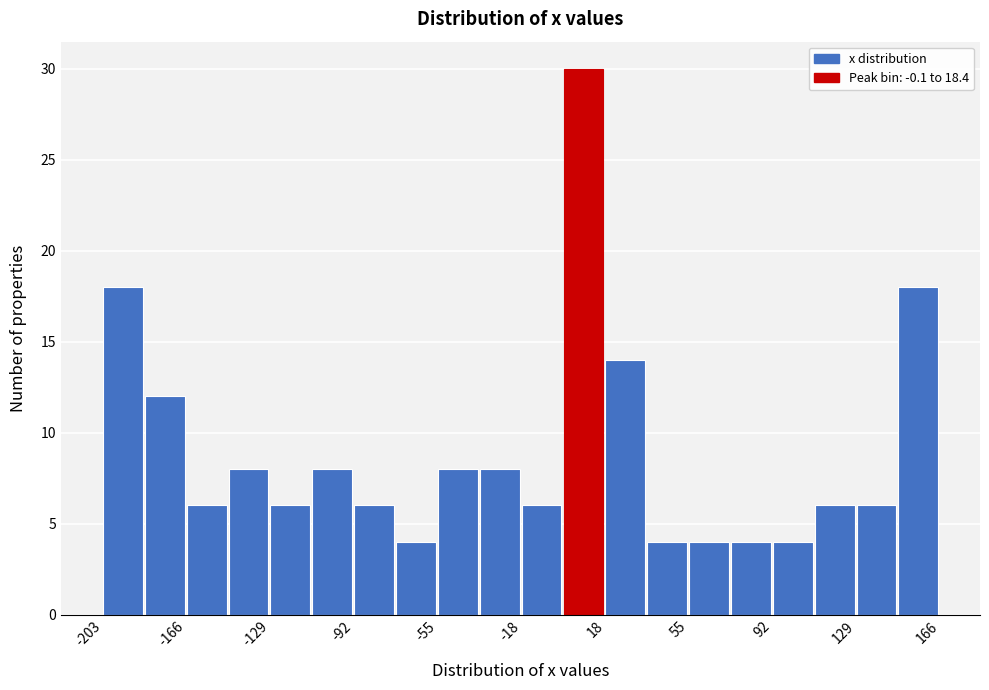

Around what value on the x-axis is the tallest bar? Give the approximate position of its centre, as read against the axis.

10